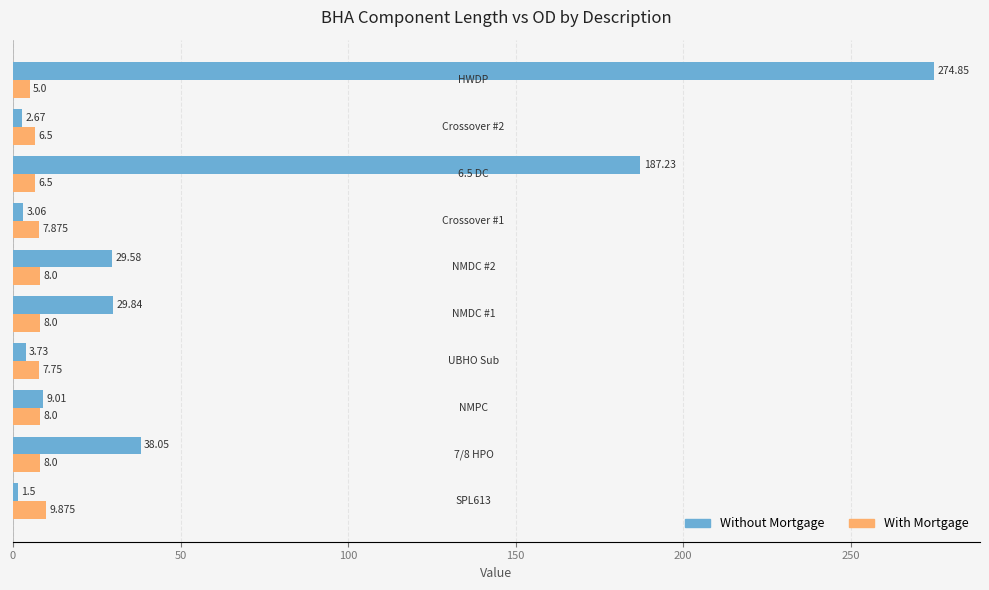

Which series has the widest spread of values?

Without Mortgage